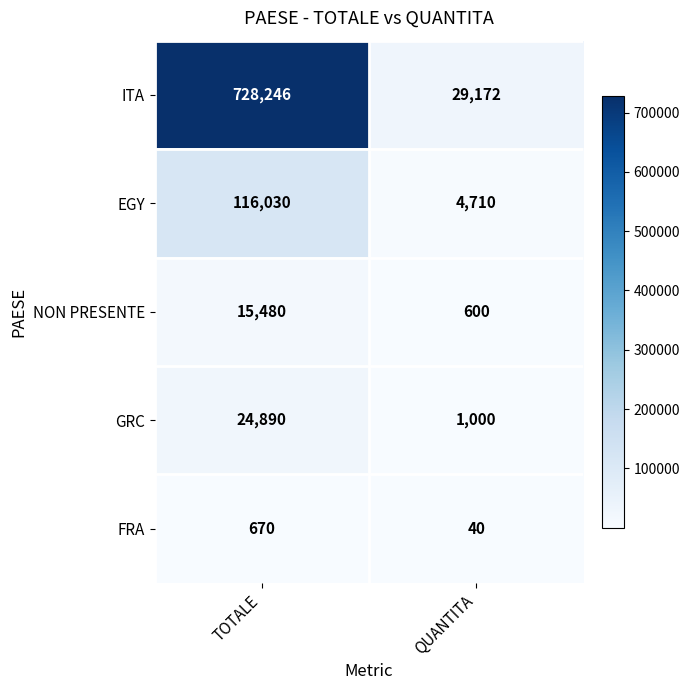

Rank the series by their maximum value, from highest to lowest.

ITA, EGY, GRC, NON PRESENTE, FRA